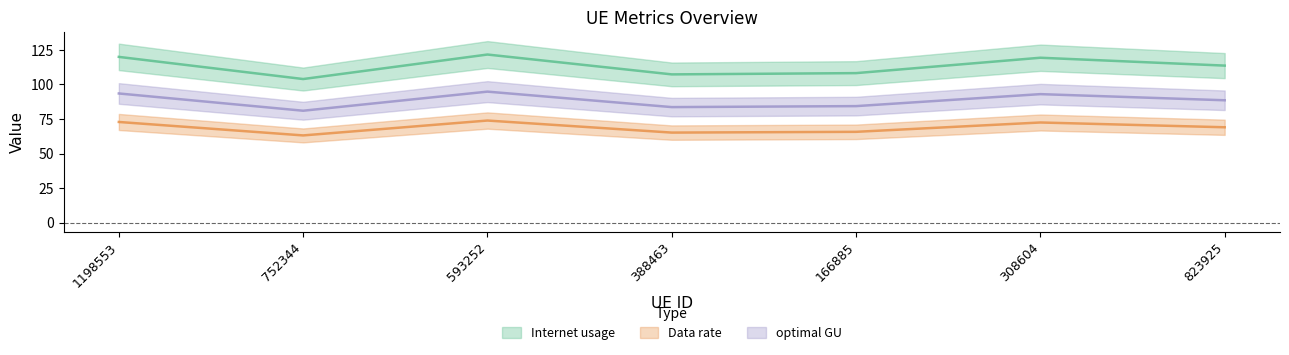

Which label corresponds to the smallest value in the chart?

752344